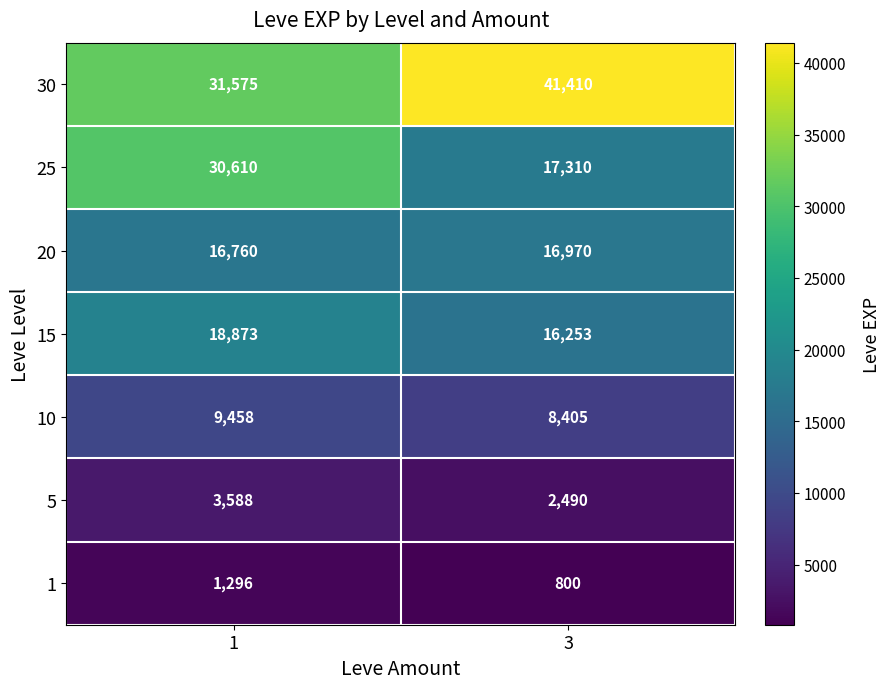

What is the total value across all series at 3?

103638.3